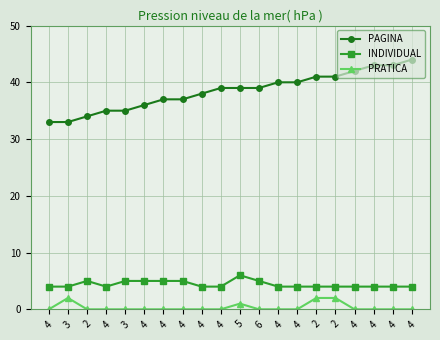

At 2, list the series in order from smallest to largest.

PRATICA, INDIVIDUAL, PAGINA